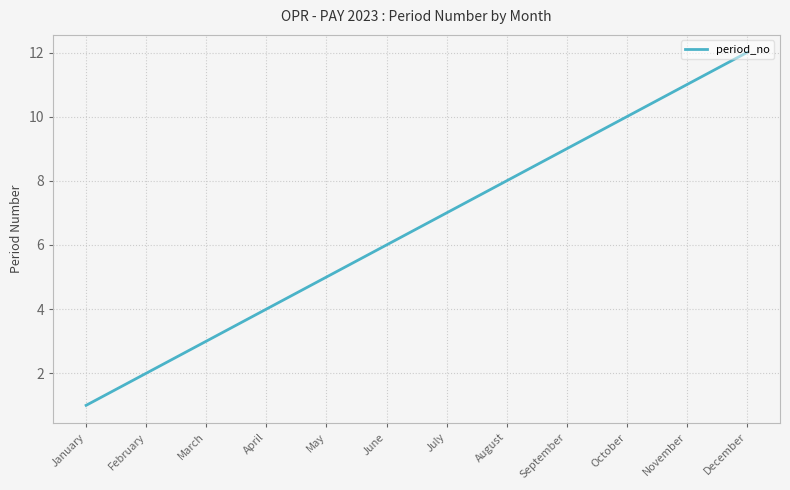

What is the minimum value shown in the chart?

1.0